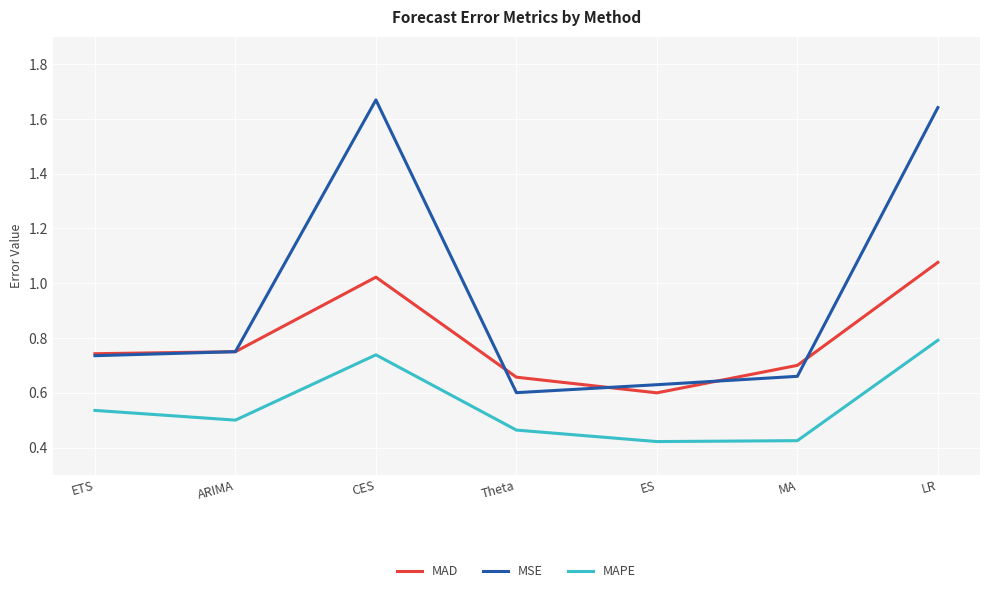

What position from the left is CES?

3